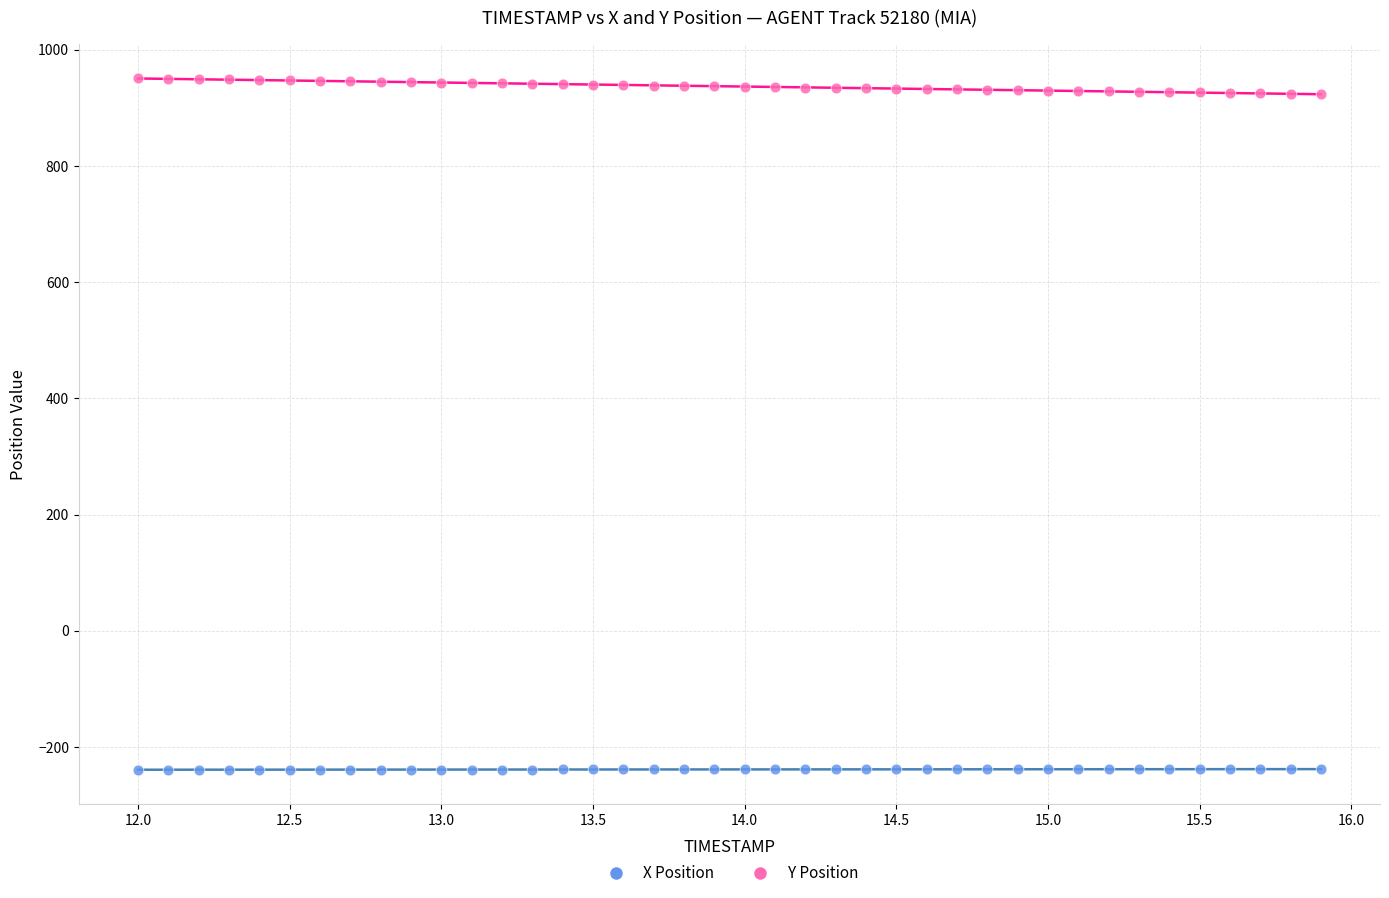

Across all data points, what is the range of Y values (max minus min)?

1190.5